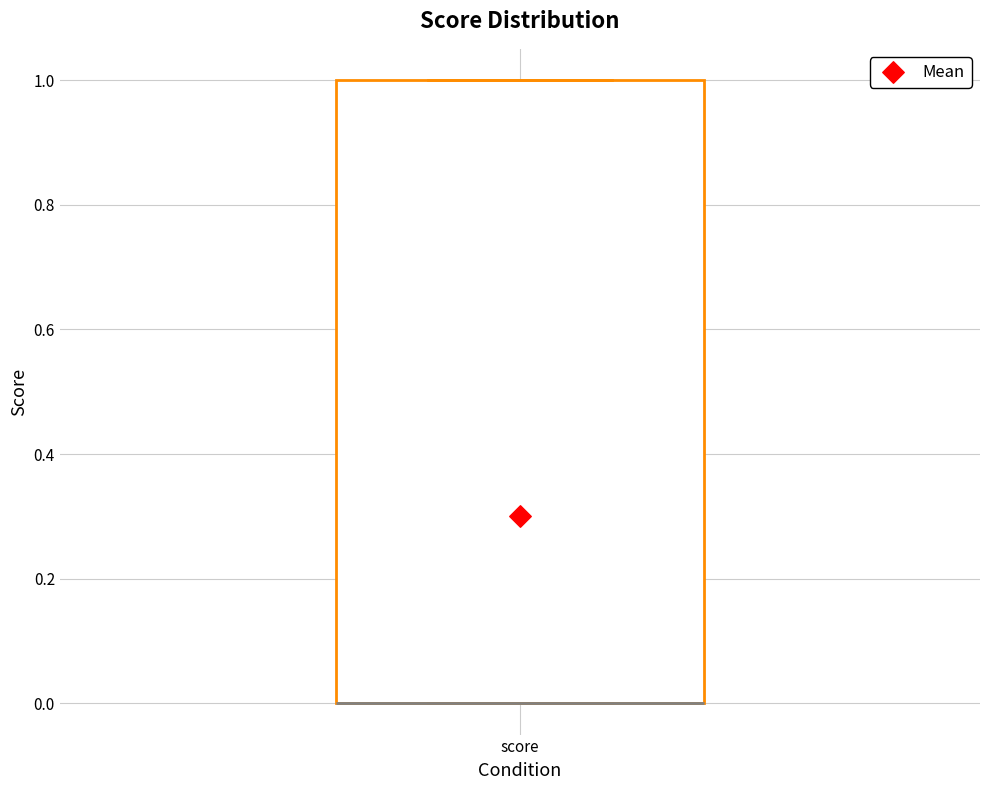

Where is the lower edge of the box for score on the y-axis? The values are not printed on the chart, so give them approximately, as read against the axis.

0